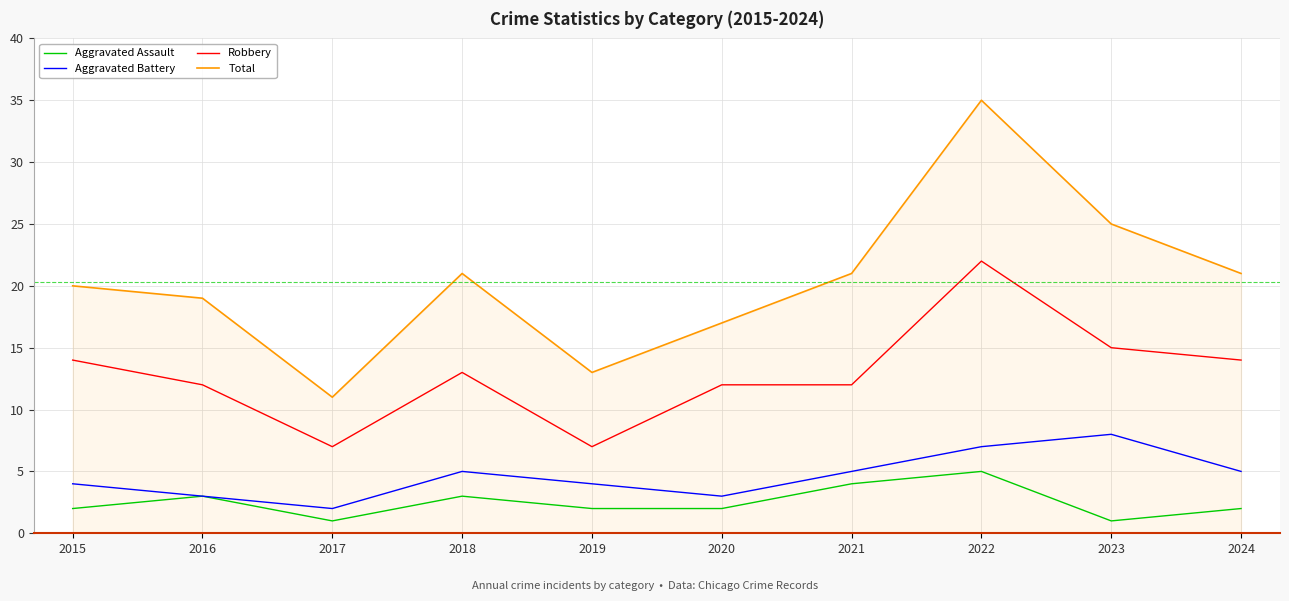

Count the Aggravated Battery values in the range 3 to 5.

7